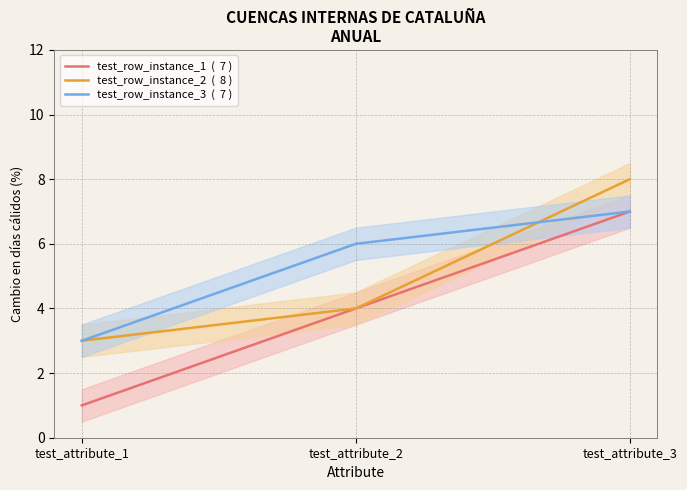

What is the value of the test_row_instance_2 point at the 2nd from the left?

4